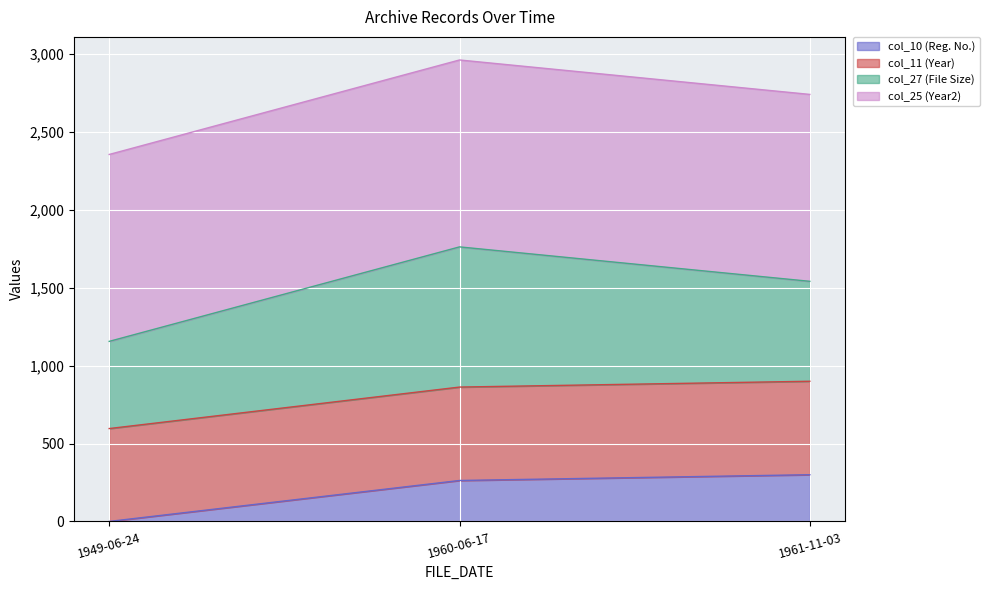

What is the total value across all series at 1949-06-24?

2355.9